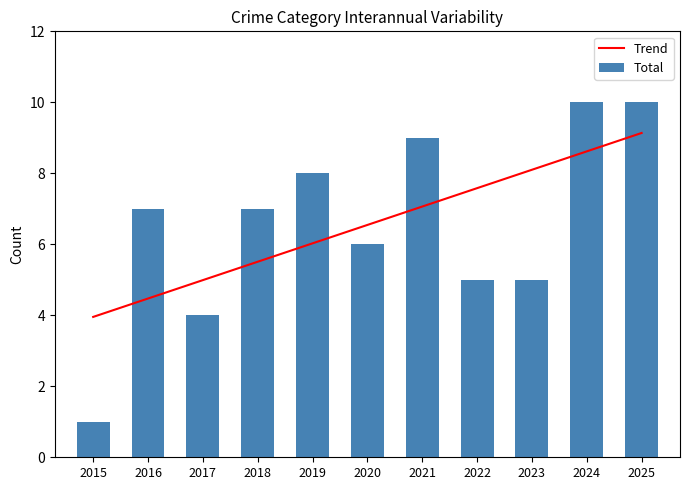

What is the highest value of the Trend series?

9.1